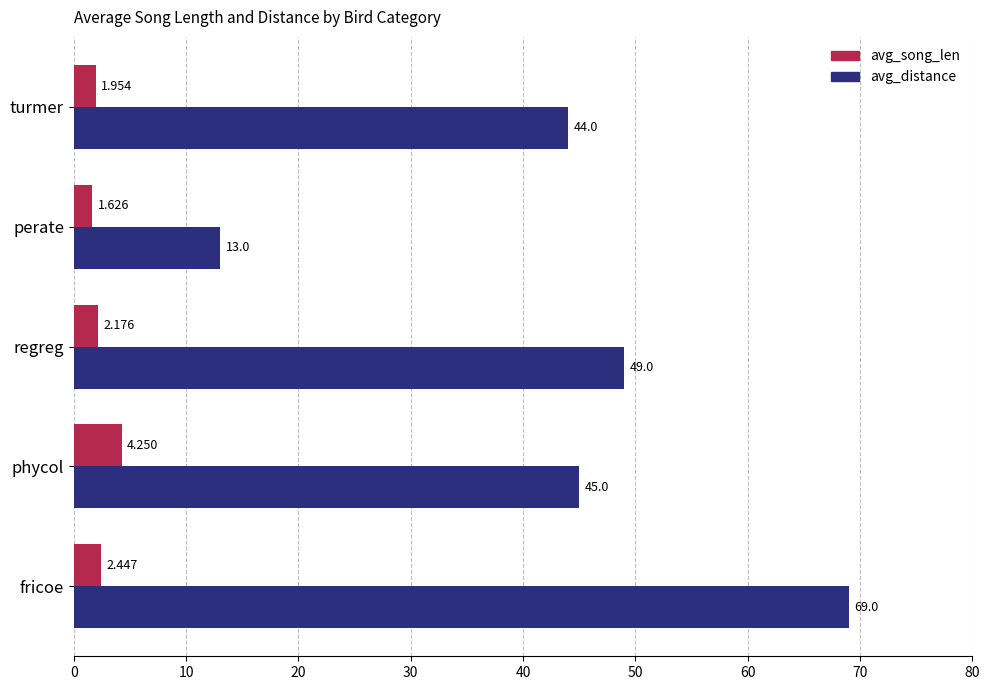

Which series changed the most between phycol and turmer?

avg_song_len